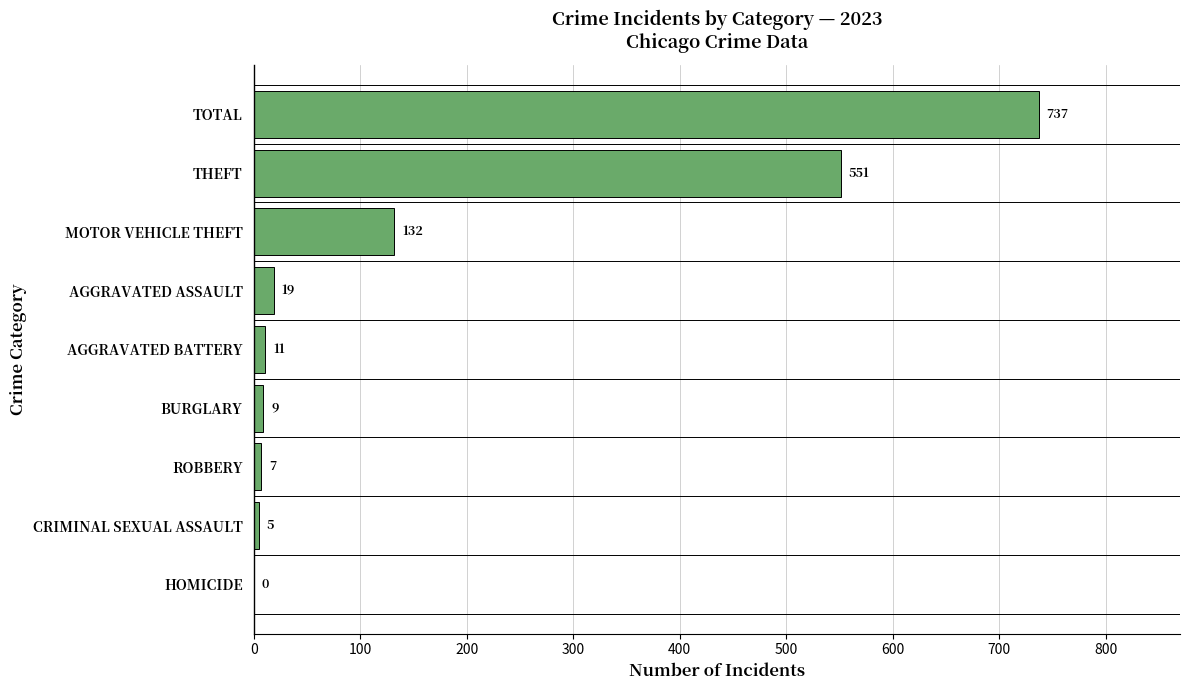

The chart shows a value of 19 at AGGRAVATED ASSAULT. True or false?

True